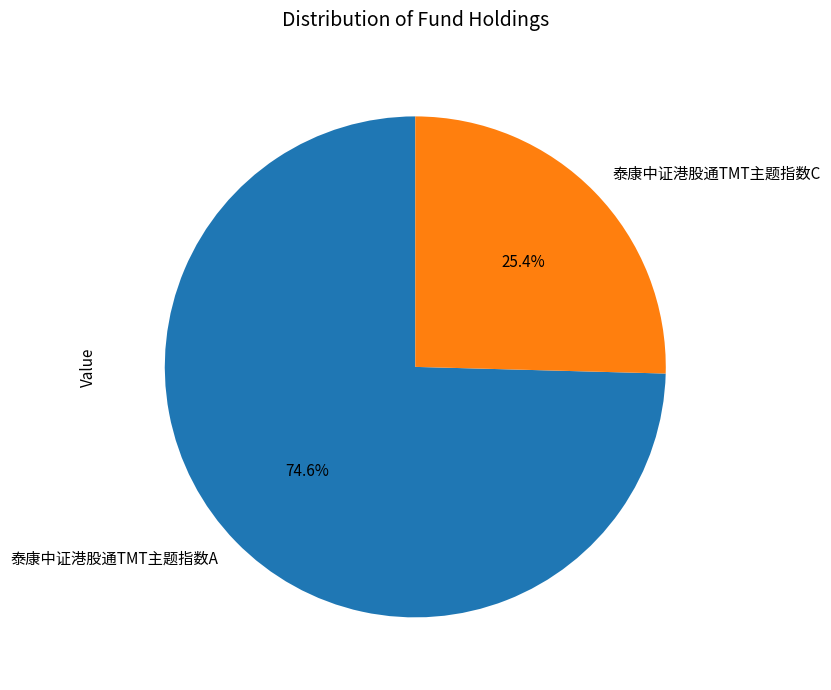

Which category accounts for the majority?

泰康中证港股通TMT主题指数A